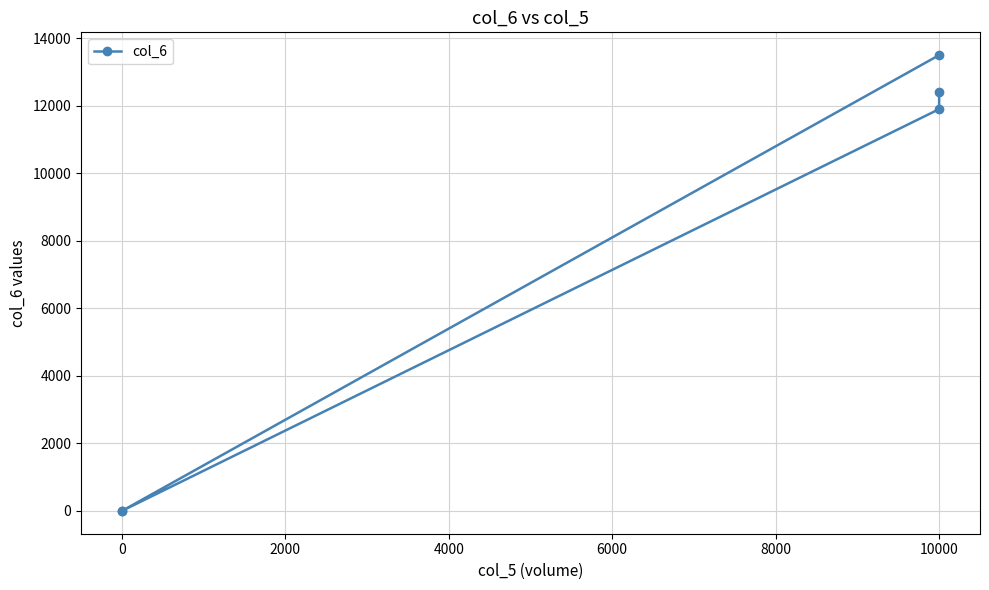

How many distinct data groups are displayed?

1